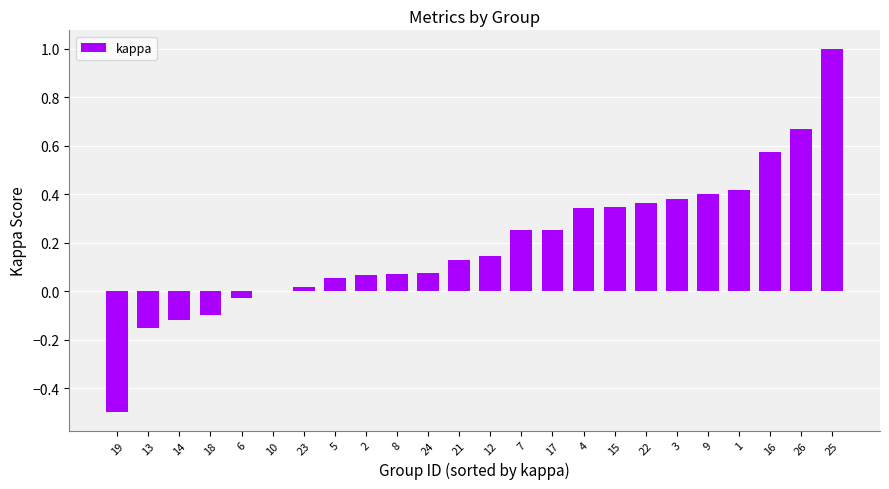

What is the change in value from 13 to 22?

+0.5